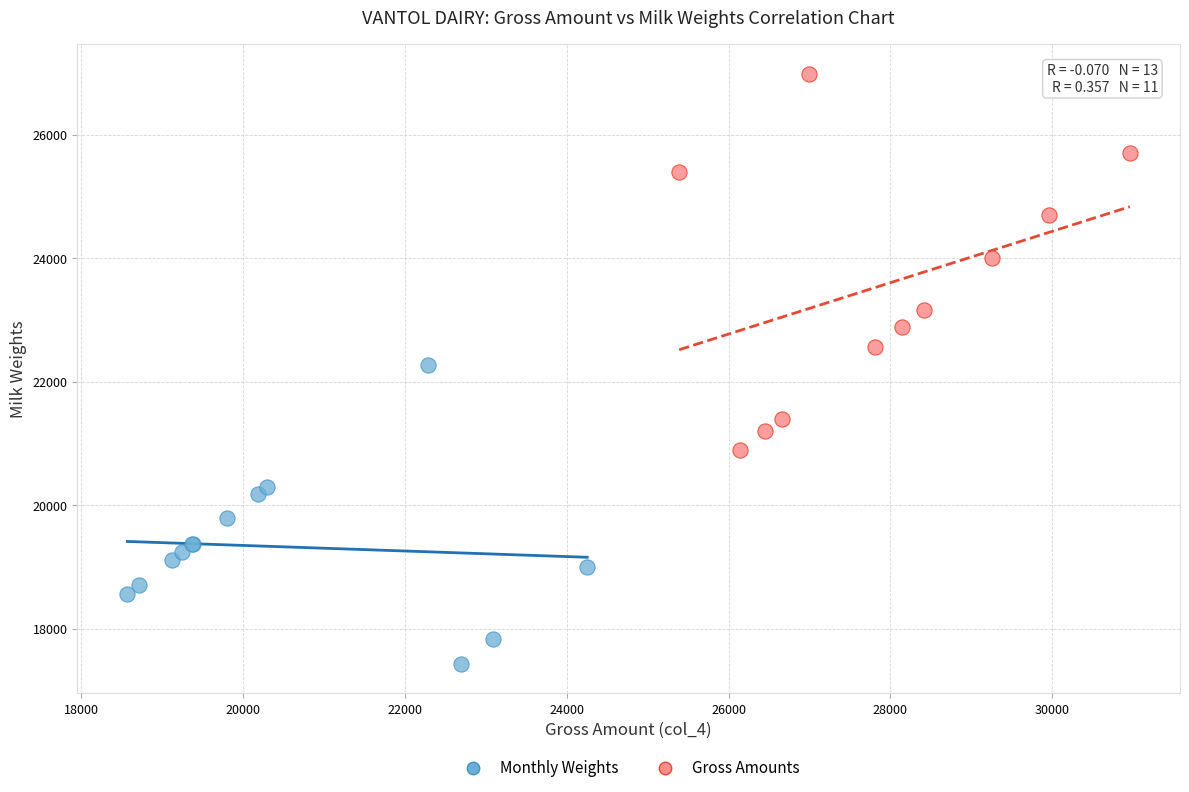

Which series has the largest Y range (max minus min)?

Gross Amounts